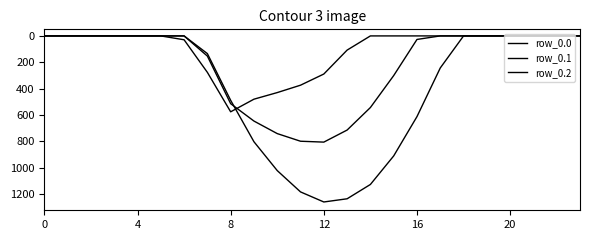

At which category does row_0.2 reach its first local peak?

8